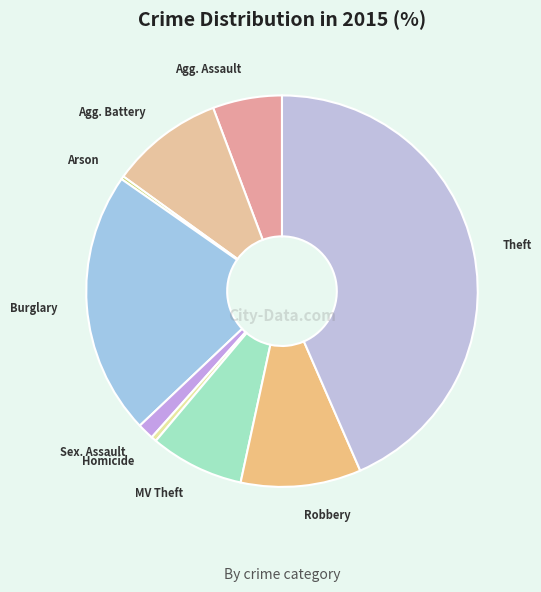

Is there any slice that represents more than half of the pie?

No